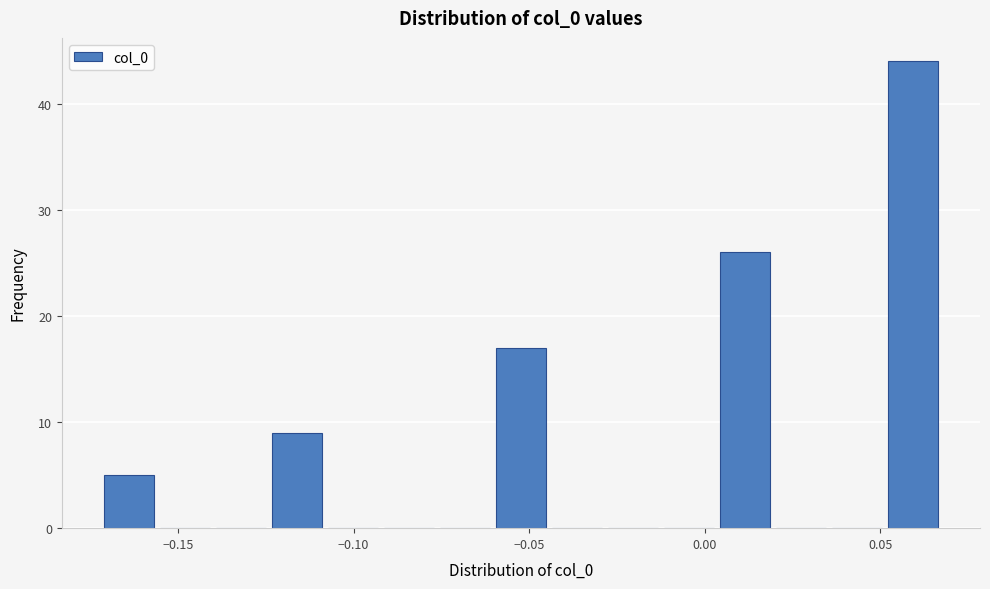

Around what value on the x-axis is the tallest bar? Give the approximate position of its centre, as read against the axis.

0.060